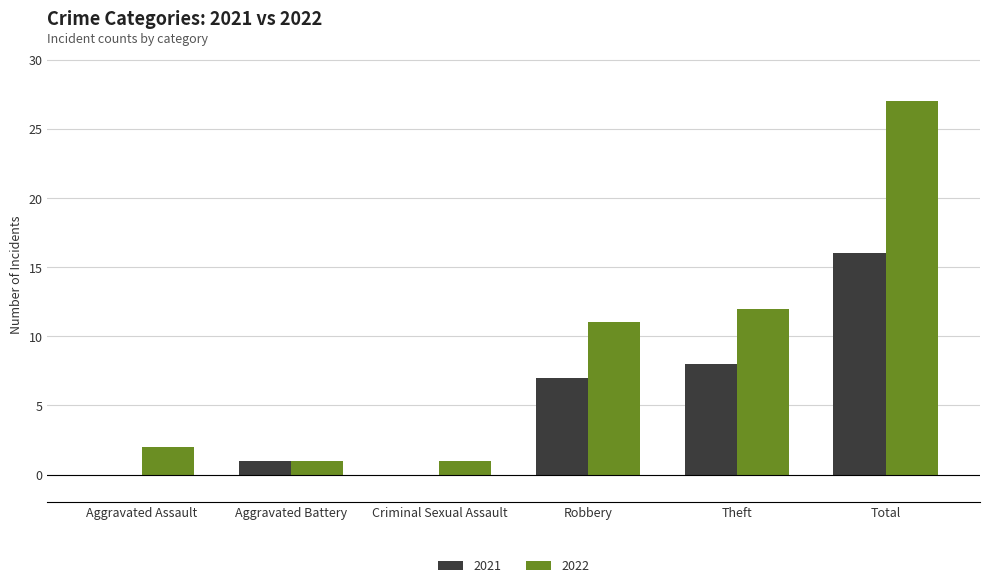

Read the 2022 value at Theft.

12